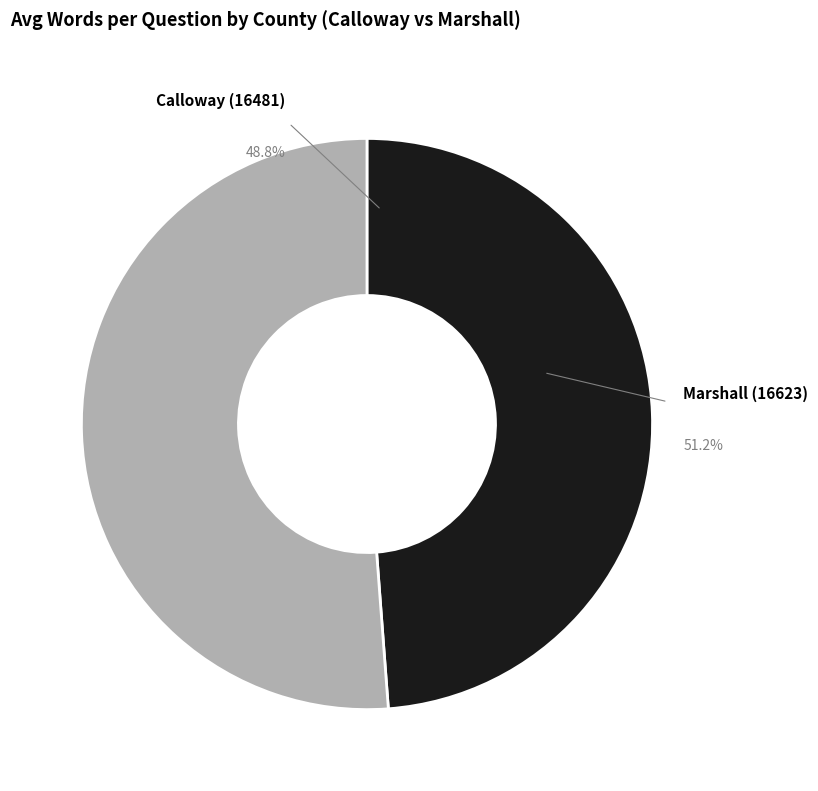

Rank the categories by value from lowest to highest.

Calloway (16481), Marshall (16623)